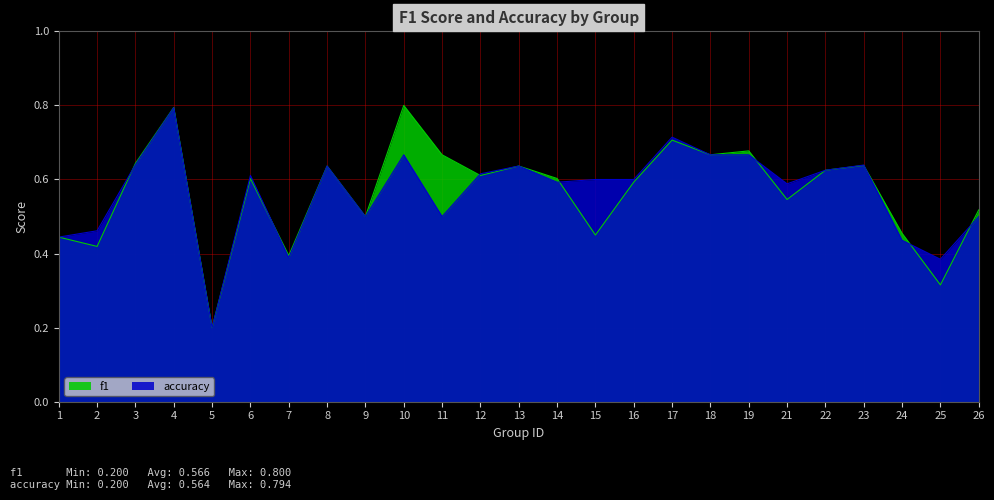

List the series in order of their peak value, lowest first.

accuracy, f1